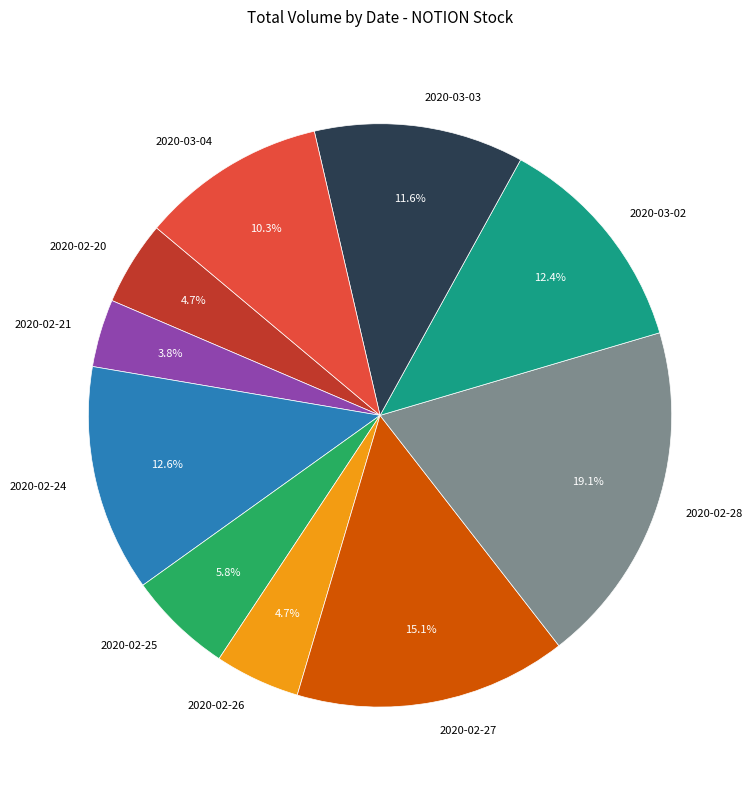

Does 2020-02-20 represent more than half of the total?

No